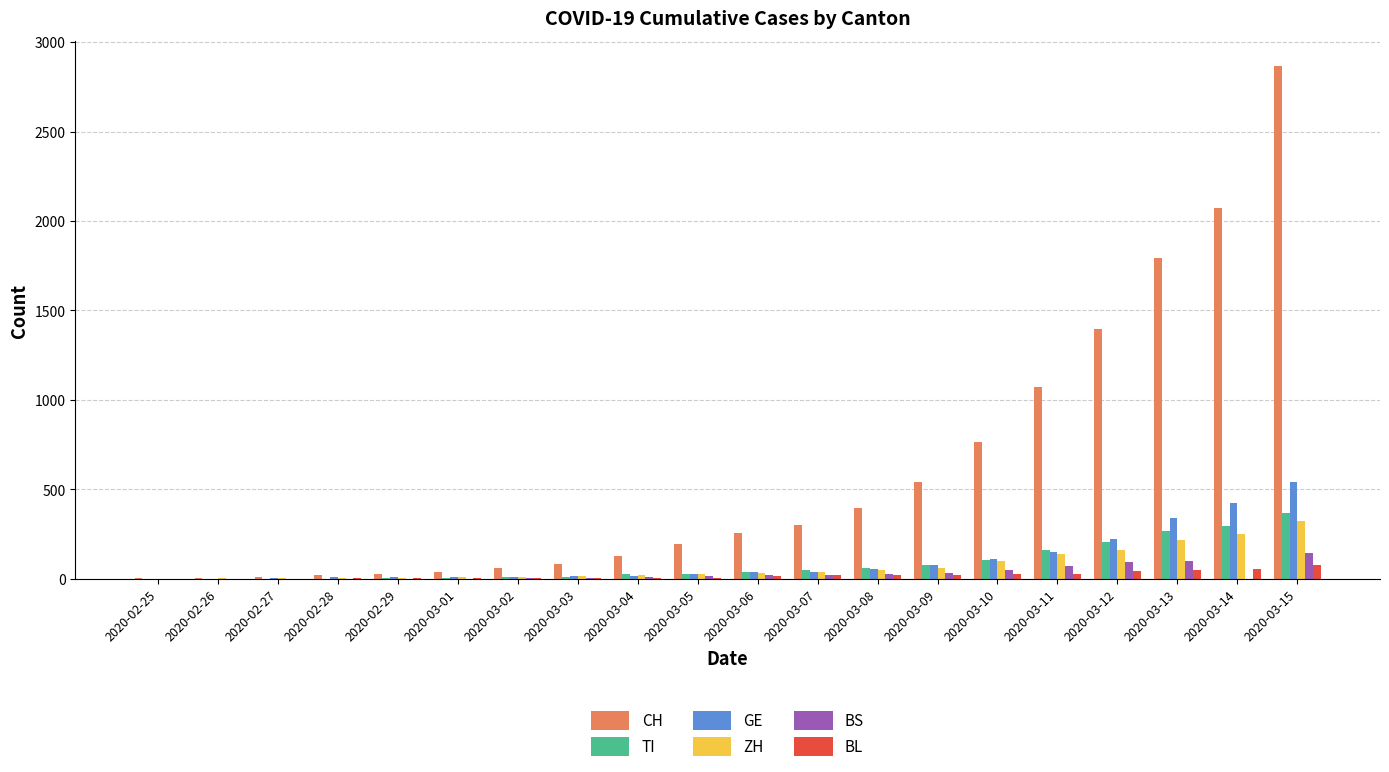

What are all the series names shown in the legend?

CH, TI, GE, ZH, BS, BL